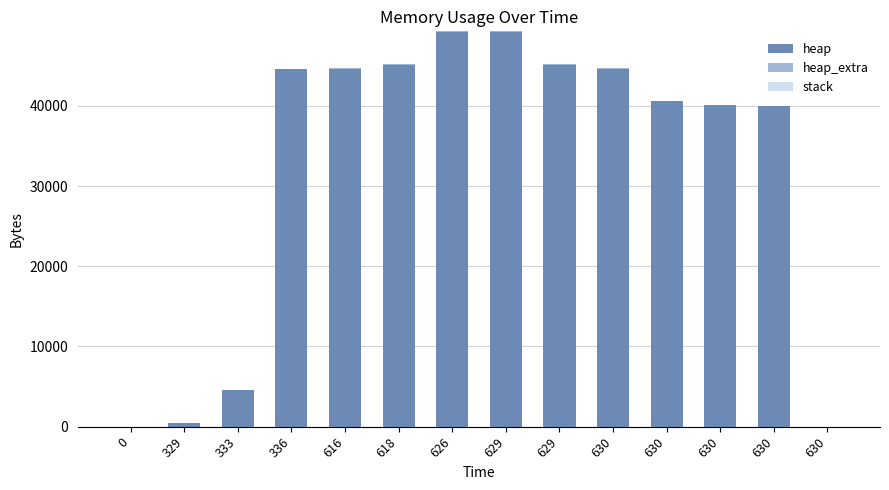

Are the bars grouped side by side (vs. stacked)?

No